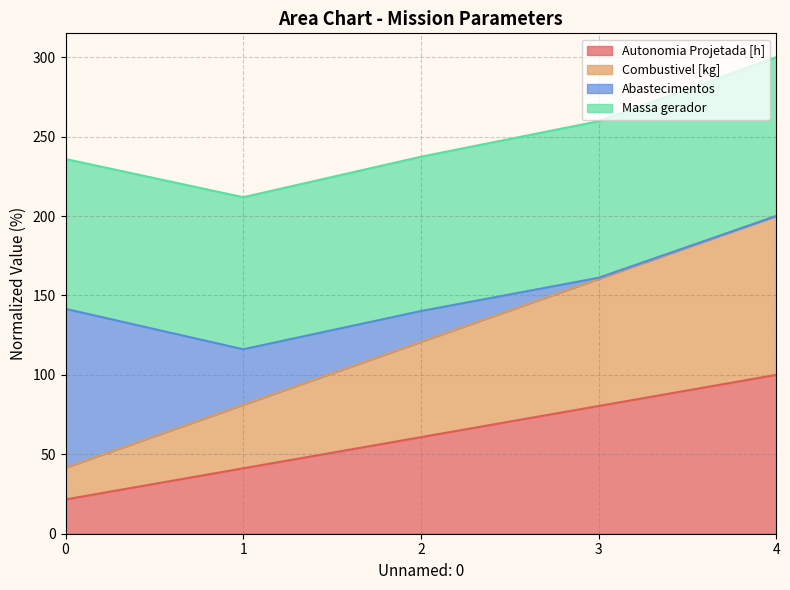

At which category is the sum across all series the highest?

4